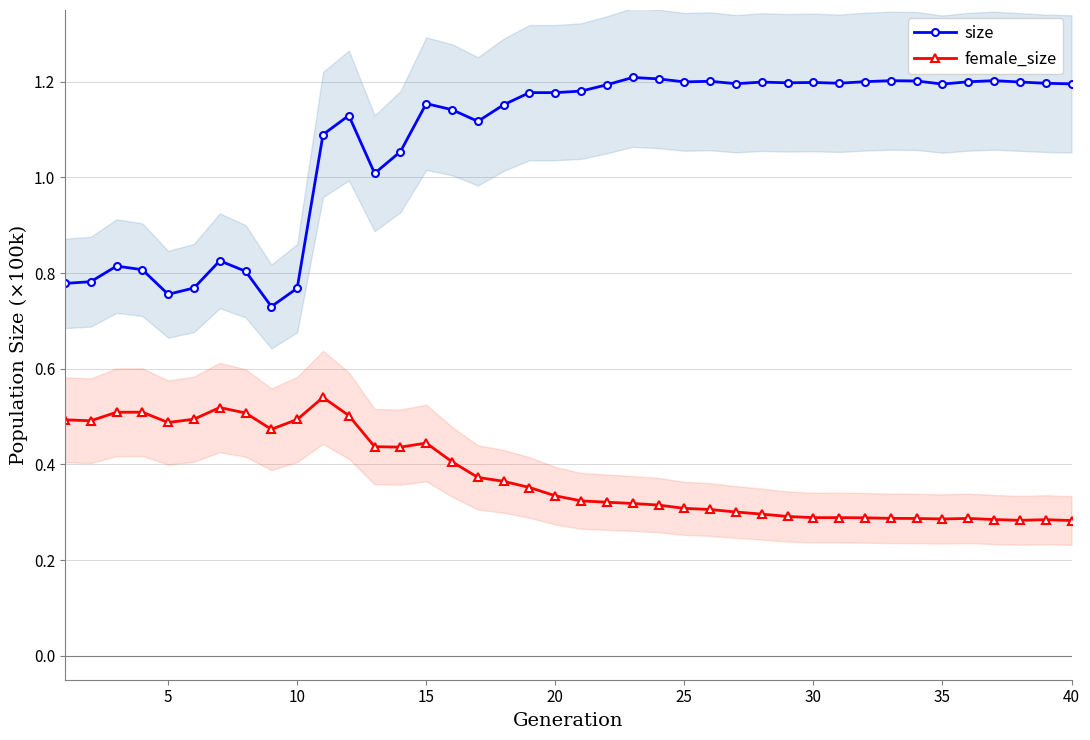

True or false: size and female_size intersect in this chart.

False